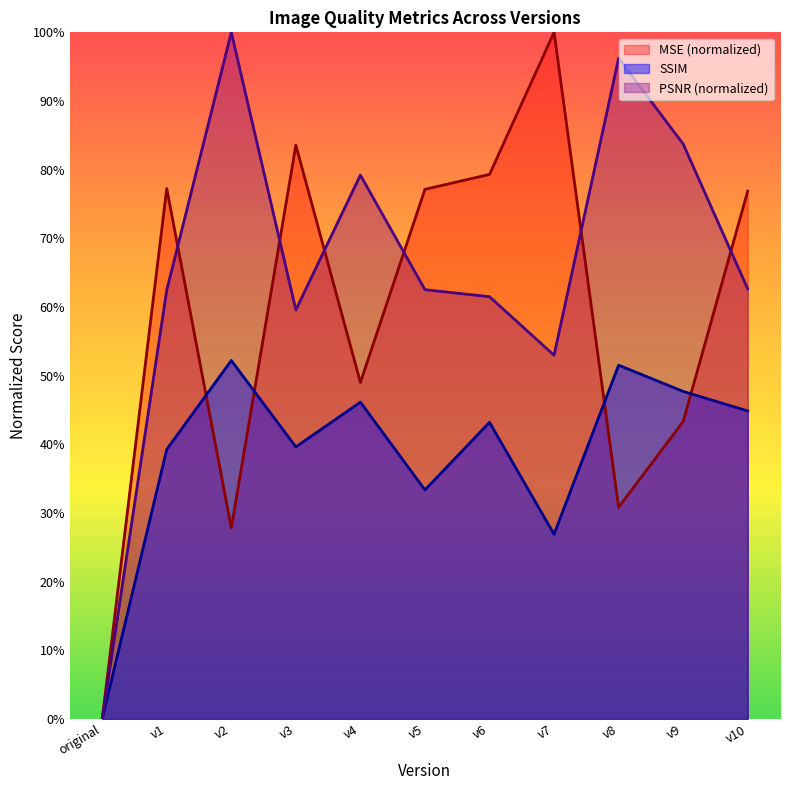

How many lines are shown in the chart?

3